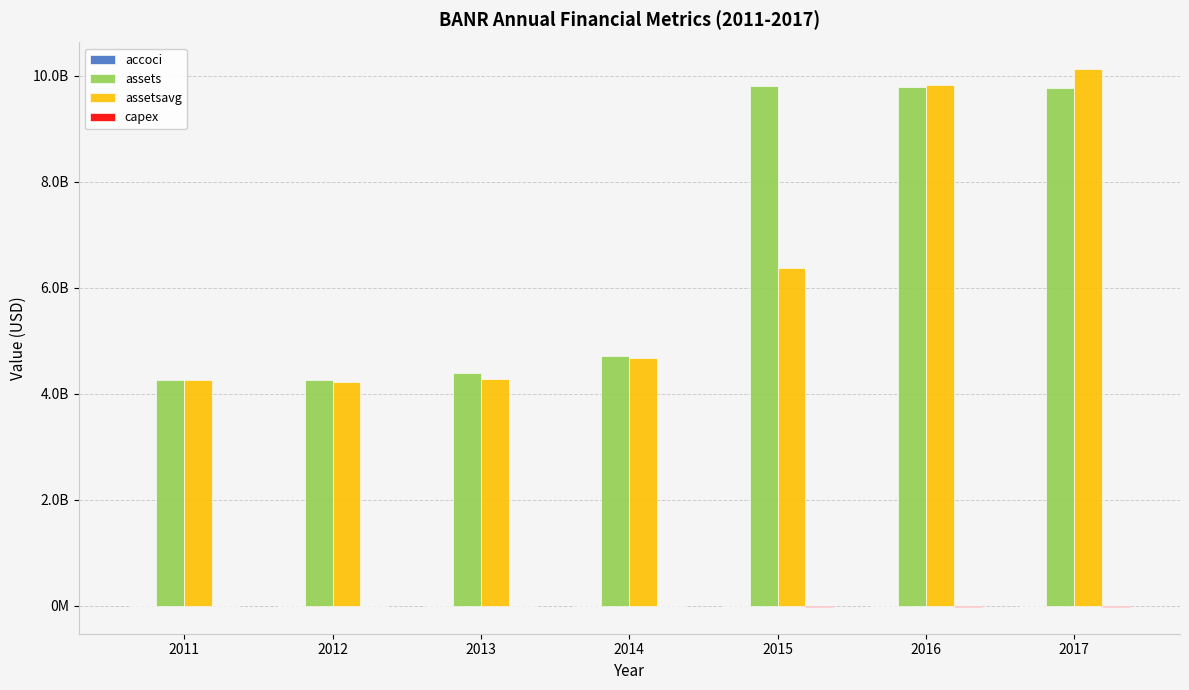

The value of assetsavg at 2013 is 7638372111. True or false?

False